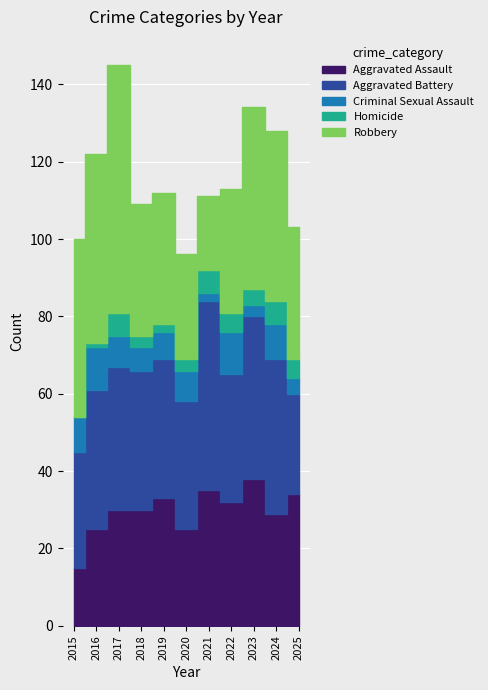

What is the spread (max minus min) of values at 2015?

46